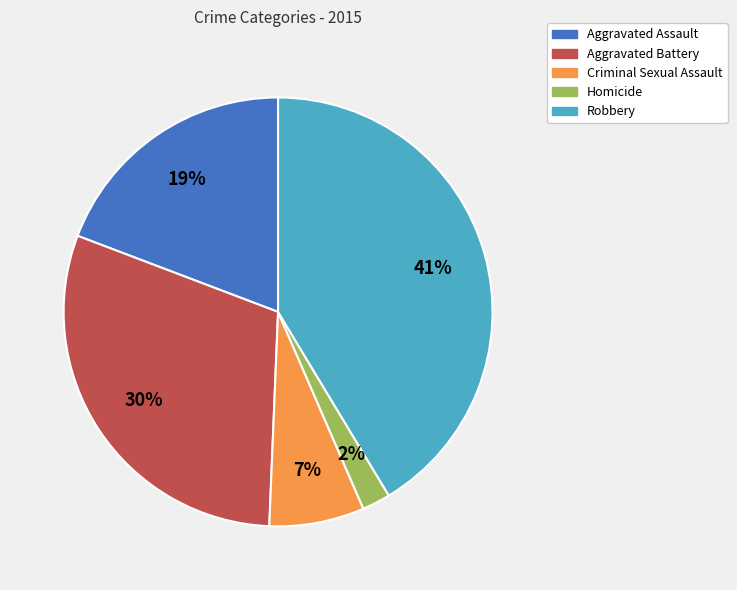

To the nearest percent, what percentage of the pie is Aggravated Battery?

30%